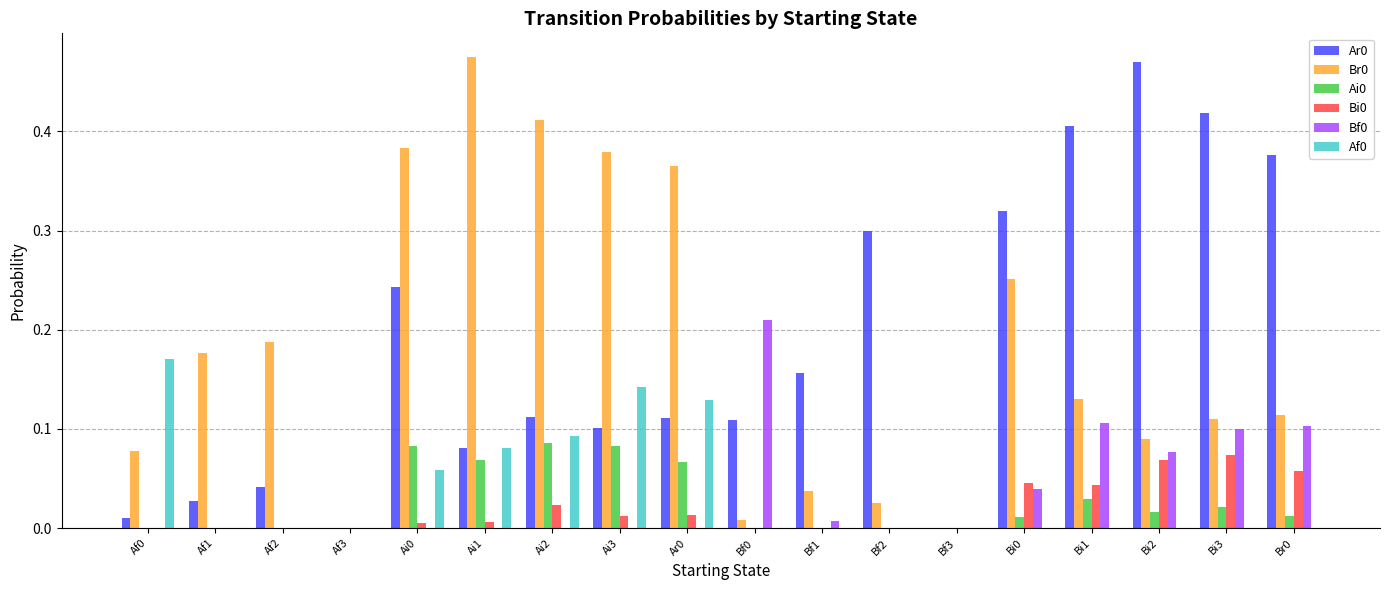

True or false: Ai0 has a value of 0.0 at Bi2.

True